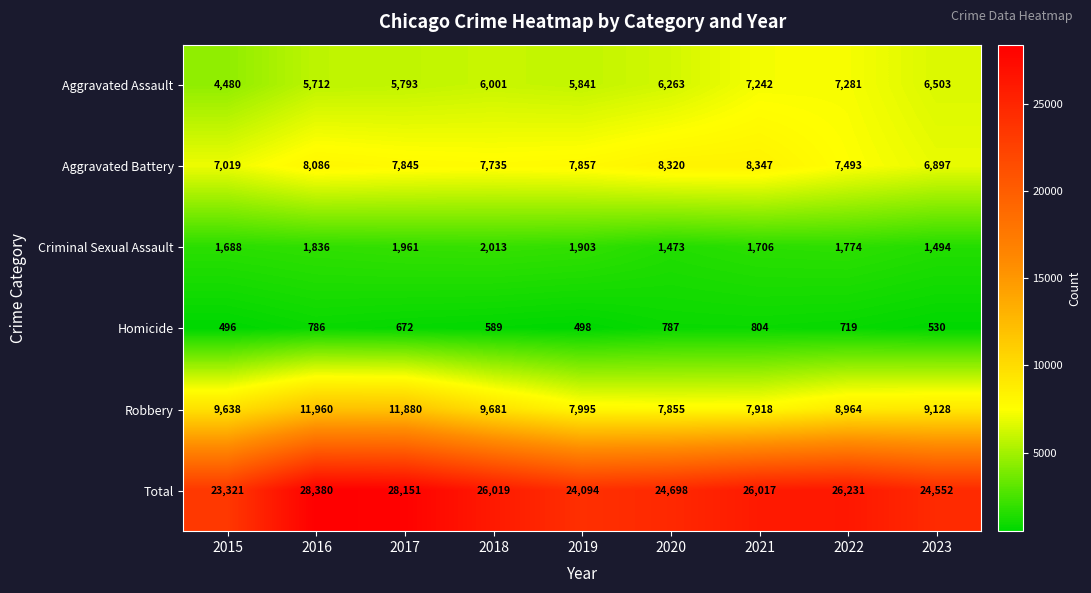

What is the average value of the Aggravated Assault series?

6124